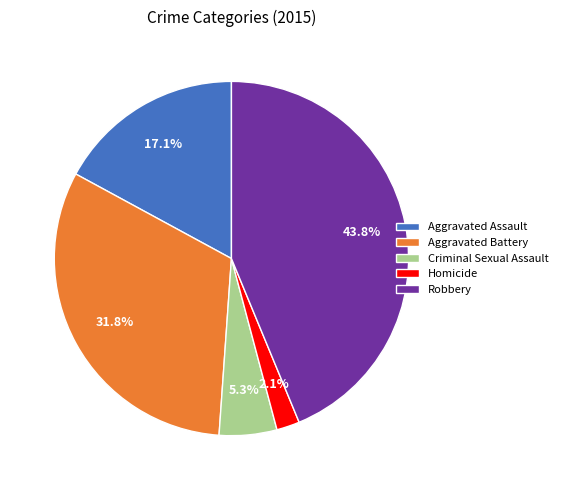

How much of the chart is everything except Homicide?

97.9%